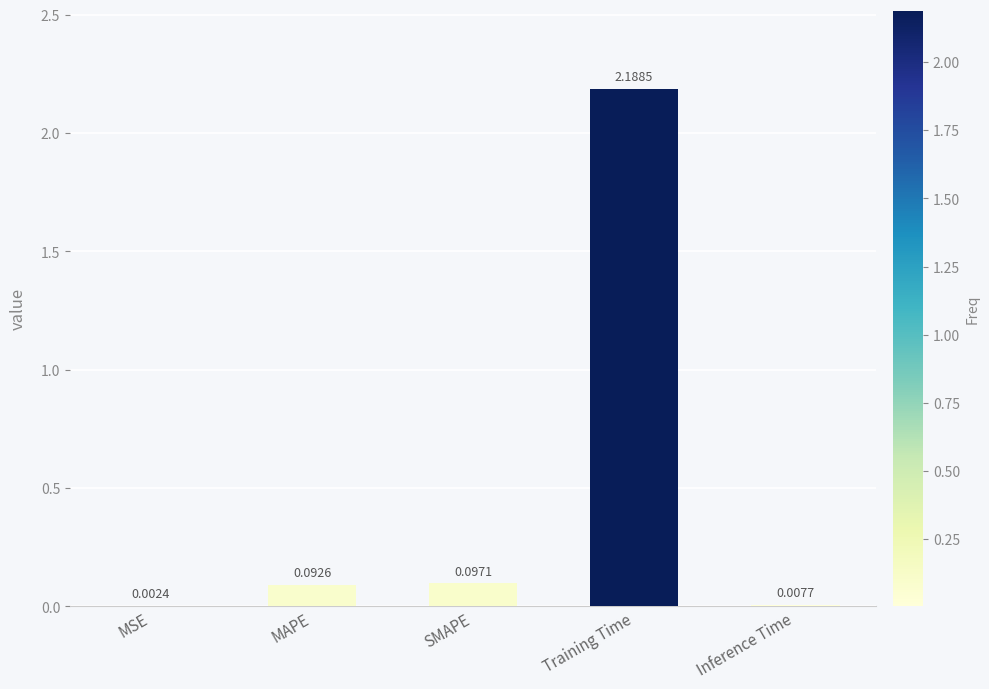

At which category does the chart reach its peak across all series?

Training Time